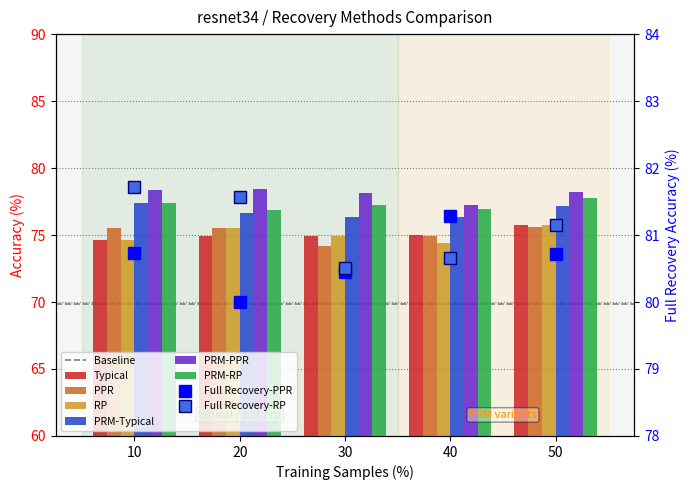

Which series has the largest range (max minus min)?

PPR